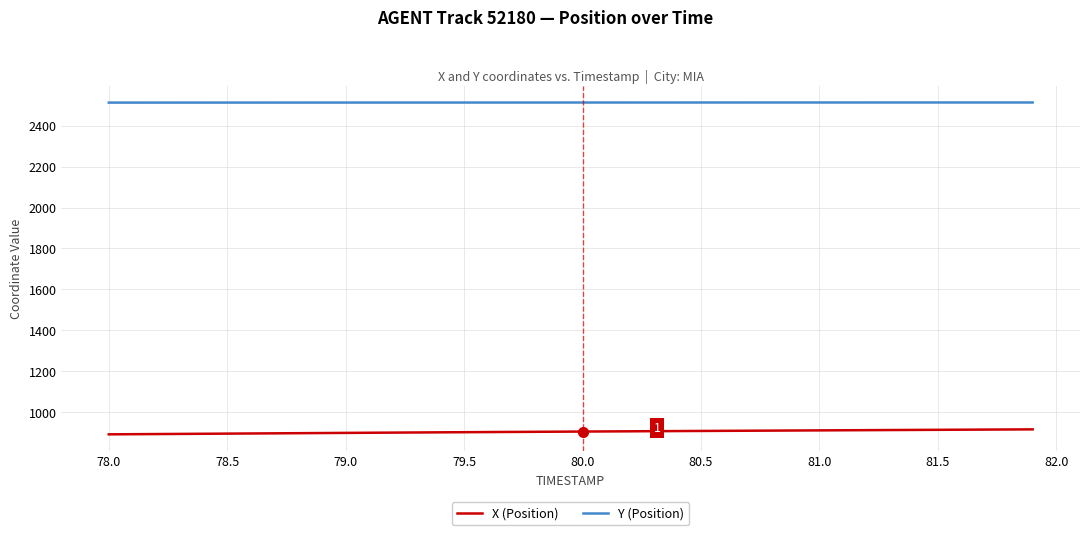

True or false: X (Position) and Y (Position) cross at least once.

False